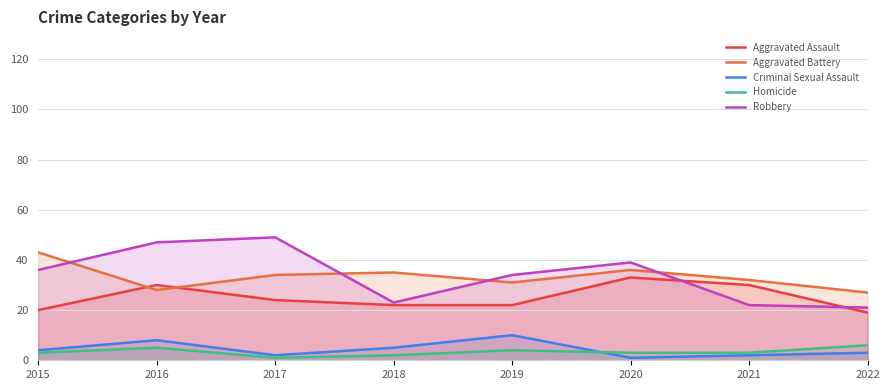

At 2017, list the series in order from smallest to largest.

Homicide, Criminal Sexual Assault, Aggravated Assault, Aggravated Battery, Robbery